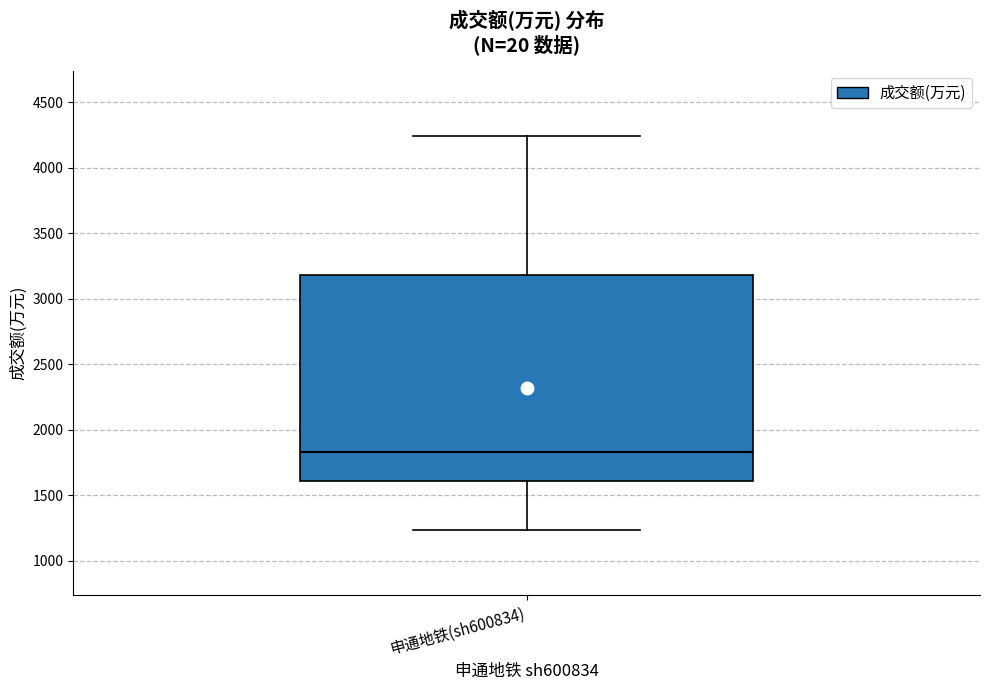

Read this box plot against the y-axis: the position of the median line, the range covered by the box, and the ends of both whiskers. The values are not printed on the chart, so give them approximately, as read against the axis.

median 1850, box 1600 to 3200, whiskers 1250 to 4250